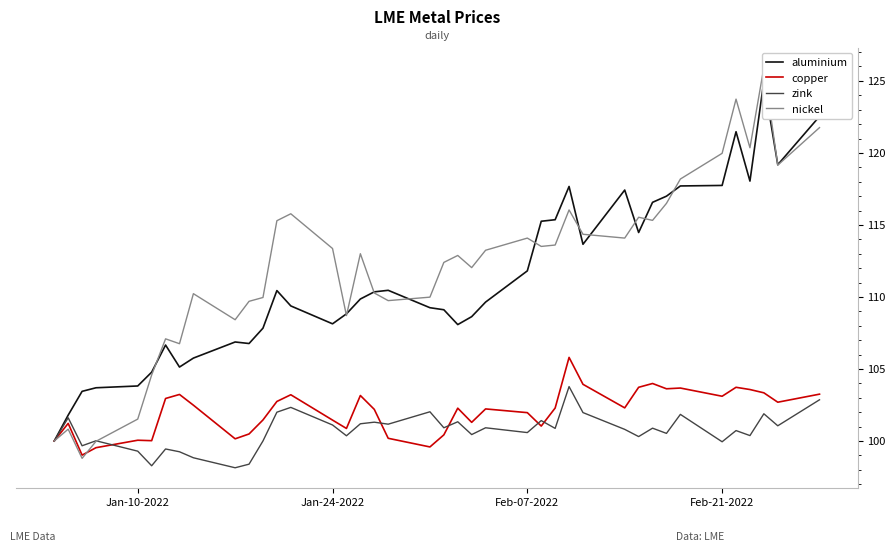

Is it true that zink equals 100.6 at Feb-07-2022?

True